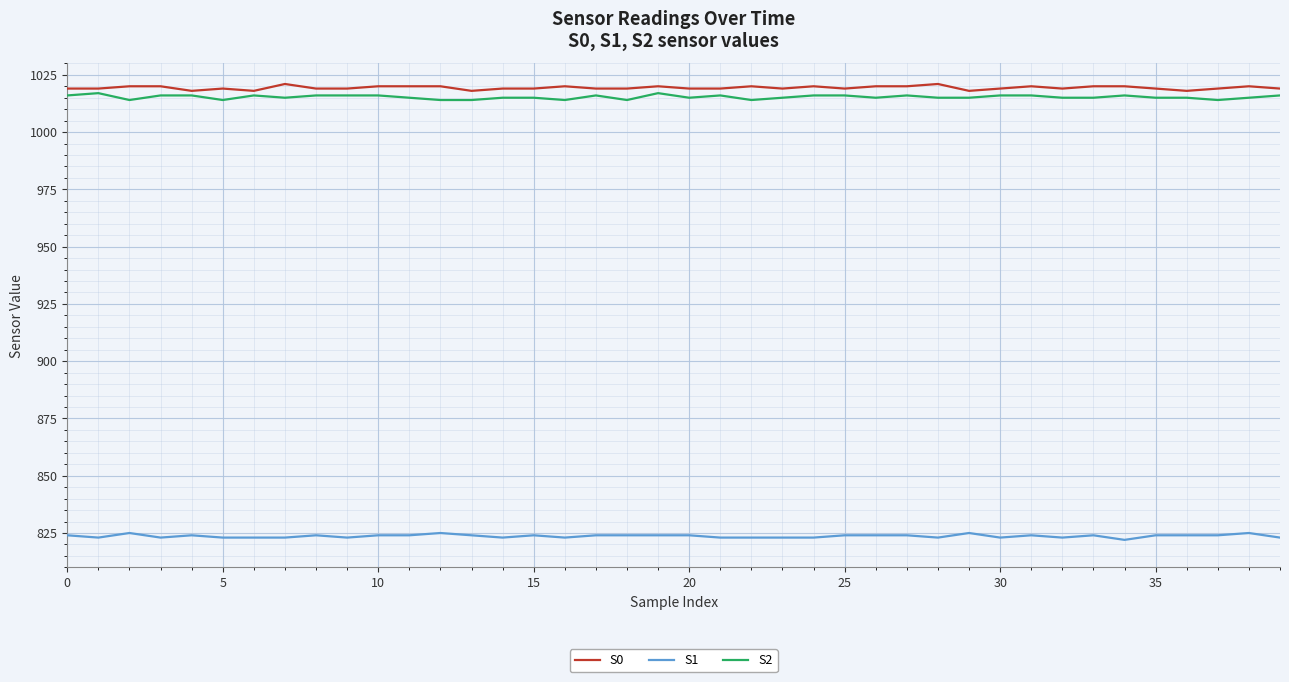

What is the minimum value shown in the chart?

822